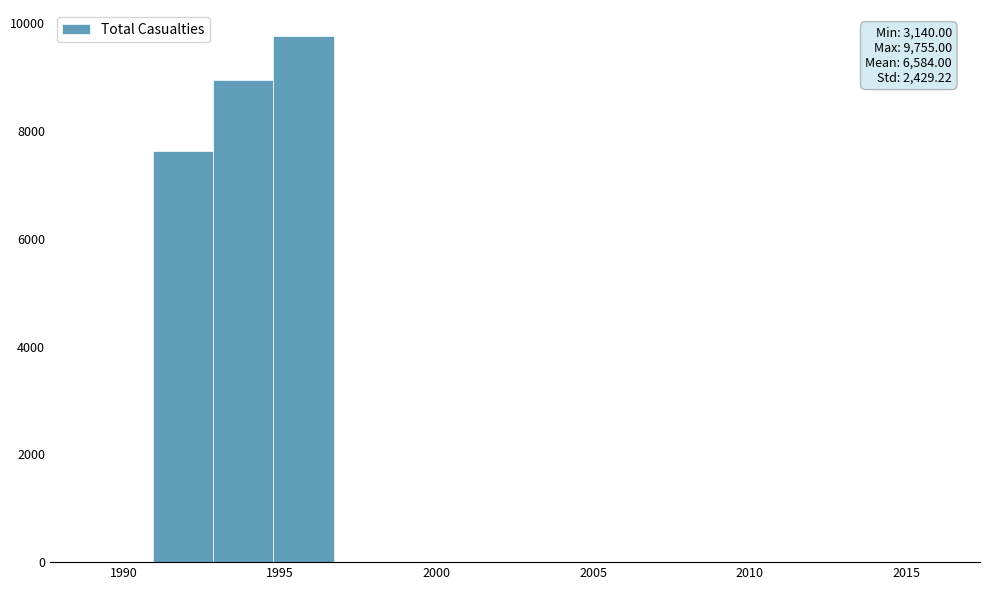

Around what value on the x-axis is the tallest bar? Give the approximate position of its centre, as read against the axis.

1996.0